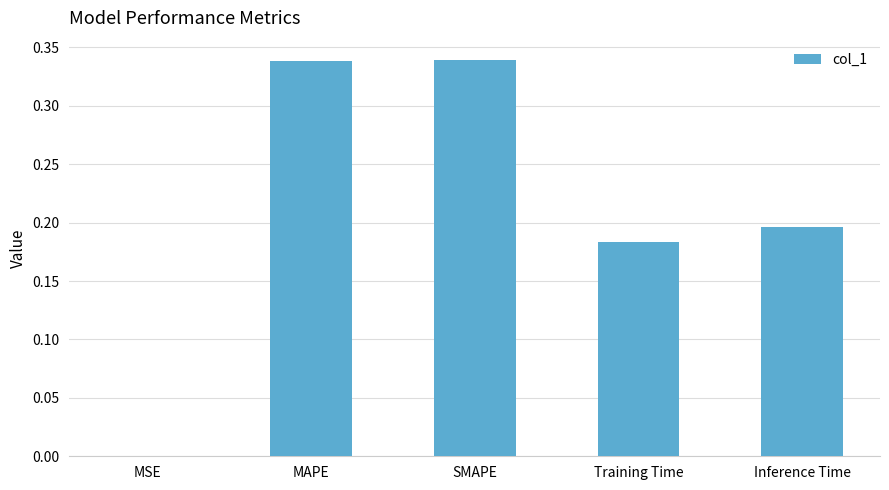

What is the sum of the values at Inference Time and SMAPE?

0.5